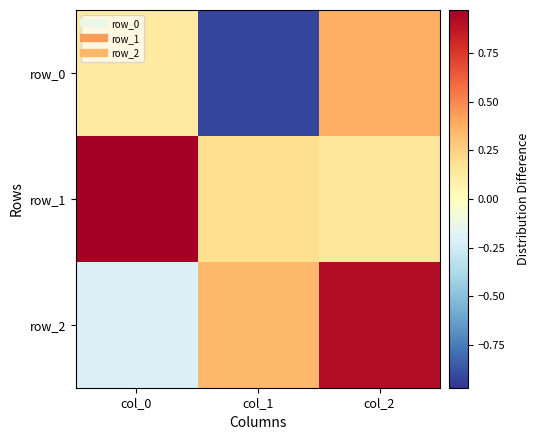

Count the number of categories in the chart.

3